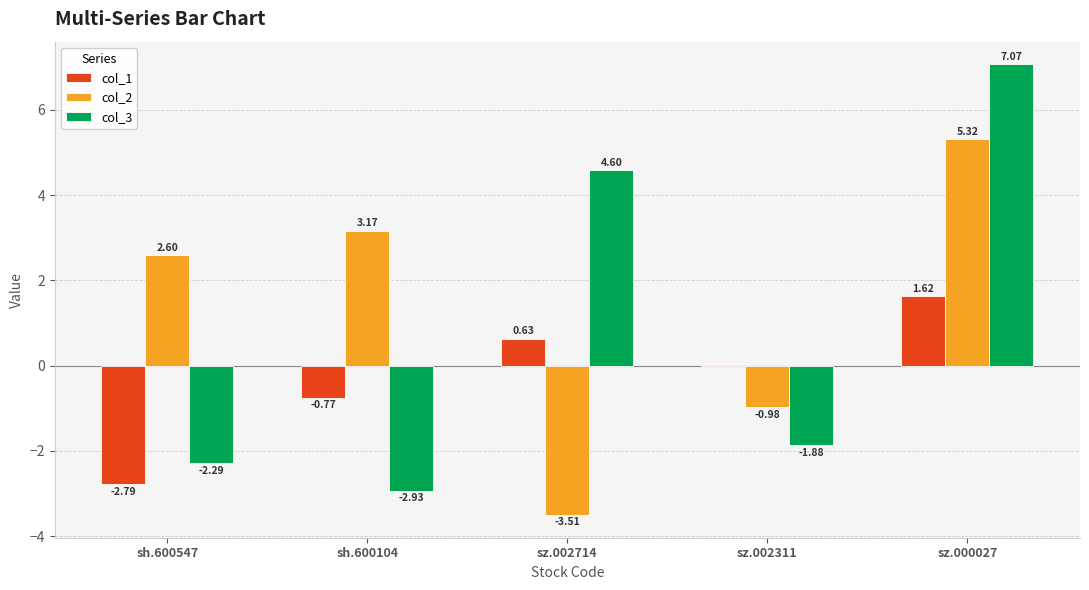

What is the label of the 4th bar from the right?

sh.600104